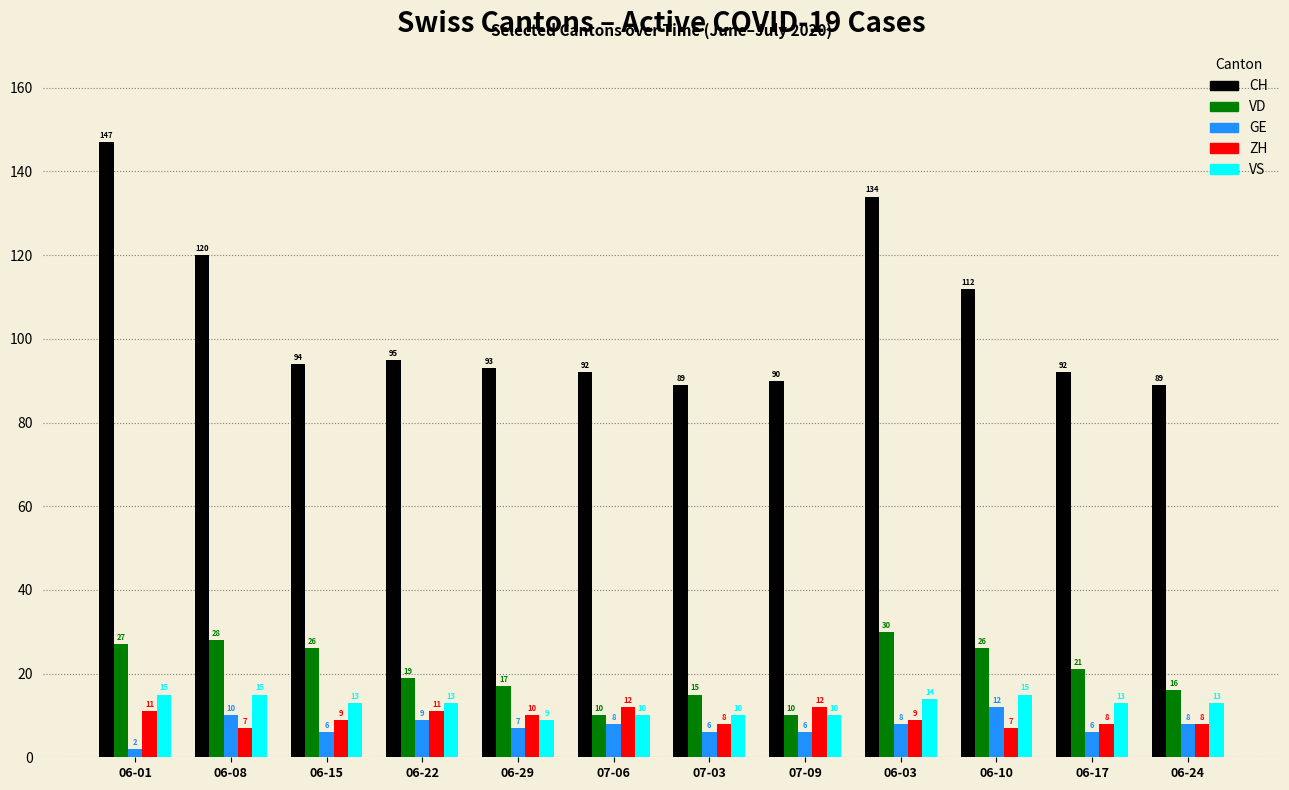

How many categories are shown in the chart?

12